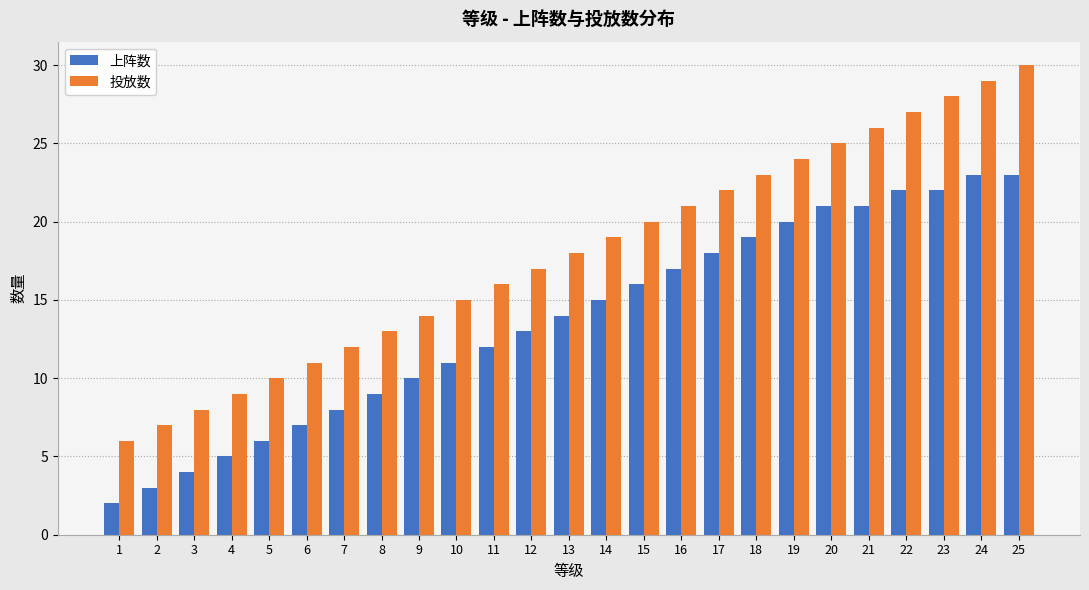

The value of 上阵数 at 6 is 7. True or false?

True